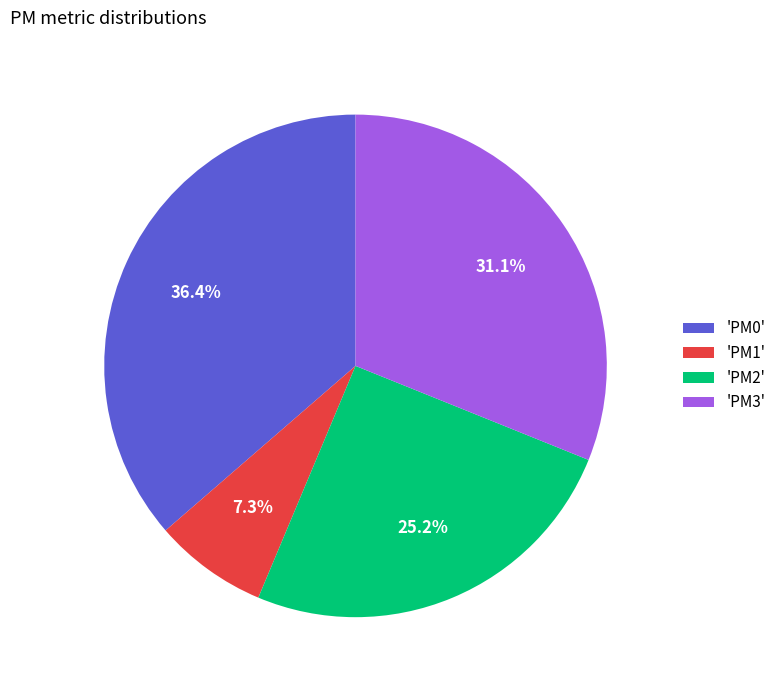

Which has a higher value, 'PM2' or 'PM3'?

'PM3'